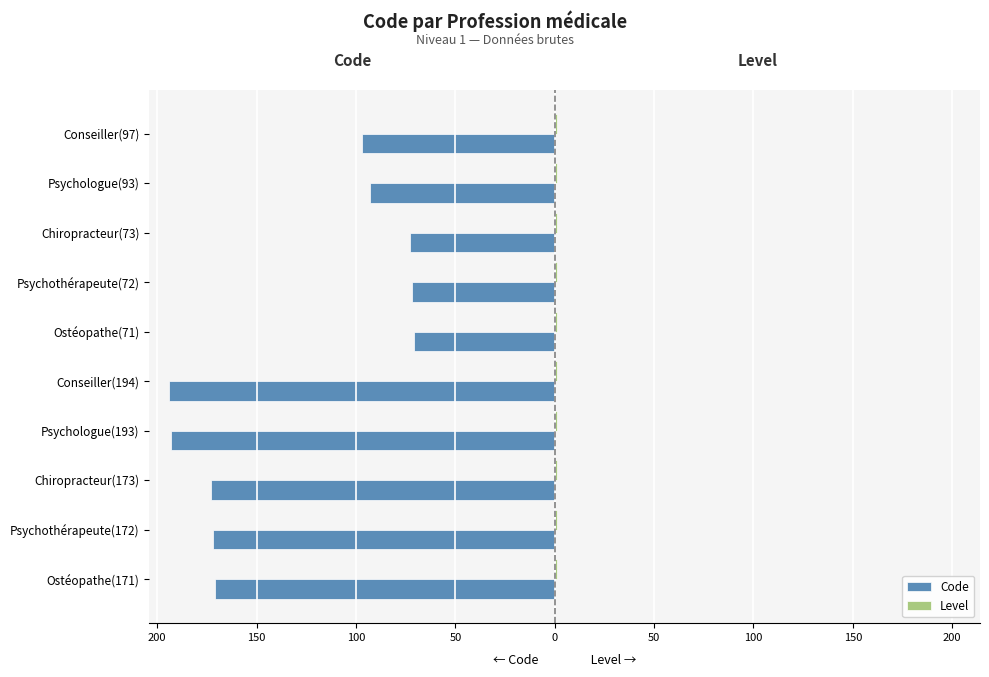

Reading left to right, what are all the values shown in this chart?

Code: -171.0	-172.0	-173.0	-193.0	-194.0	-71.0	-72.0	-73.0	-93.0	-97.0
Level: 0.4	0.4	0.4	0.4	0.4	0.4	0.4	0.4	0.4	0.4